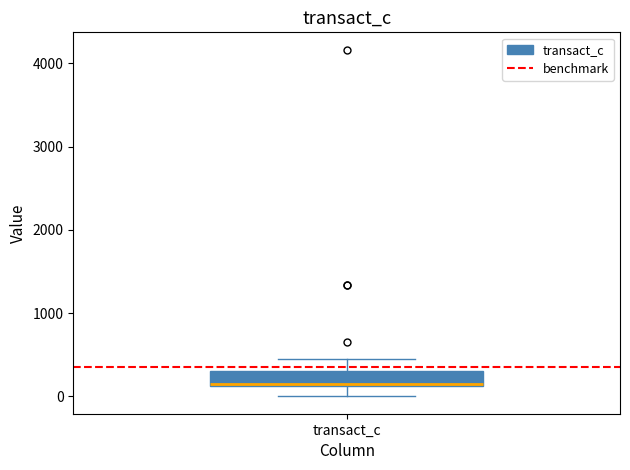

Transcribe this box plot: give where the median line is, the range the box spans, and where the two whiskers end, as read against the y-axis. The values are not printed on the chart, so give them approximately, as read against the axis.

median 100 (drawn on the box's lower edge), box 100 to 300, whiskers 0 to 500